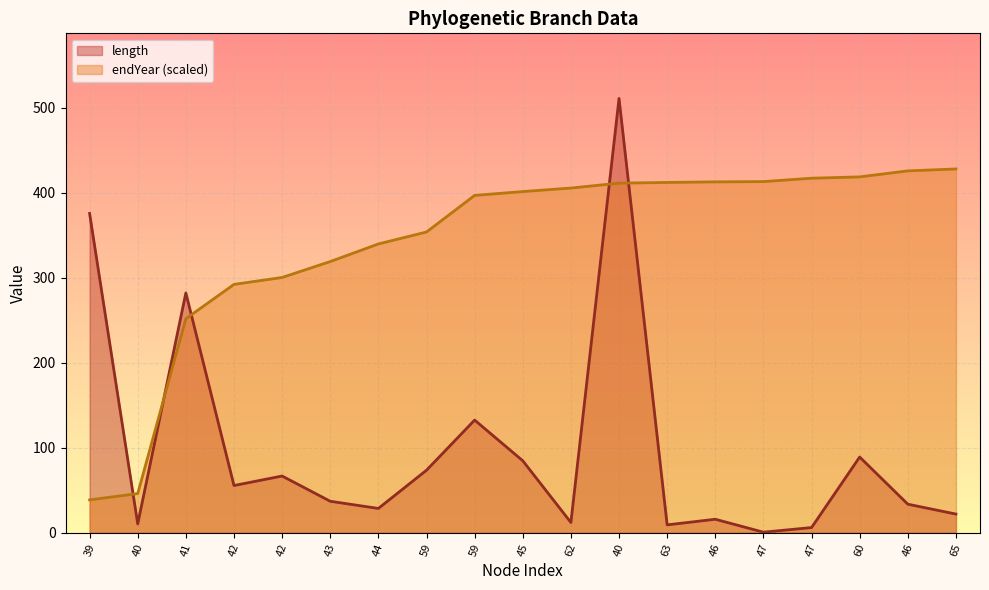

Between 39 and 47, which series saw the biggest shift?

length